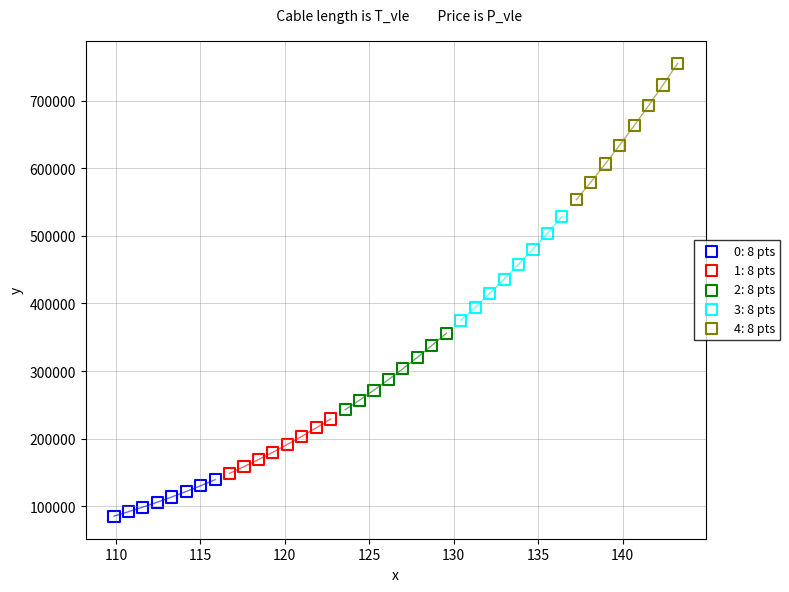

Which series has the largest Y range (max minus min)?

4: 8 pts